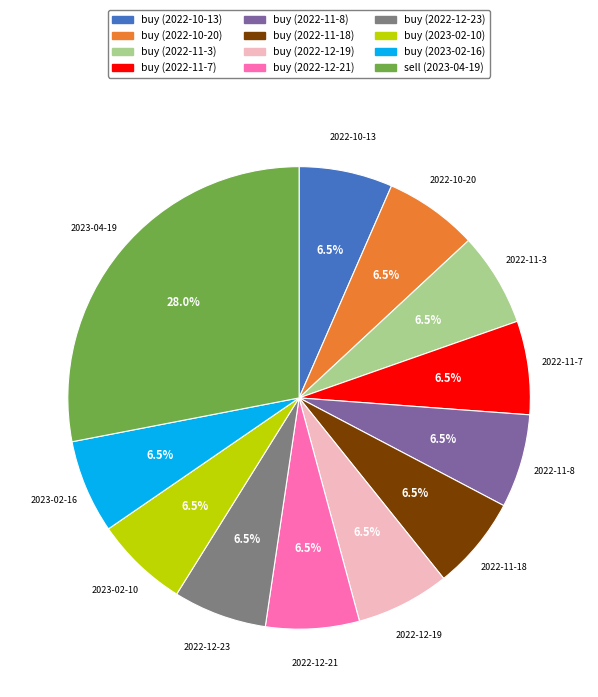

Which category has the biggest portion of the pie?

sell (2023-04-19)